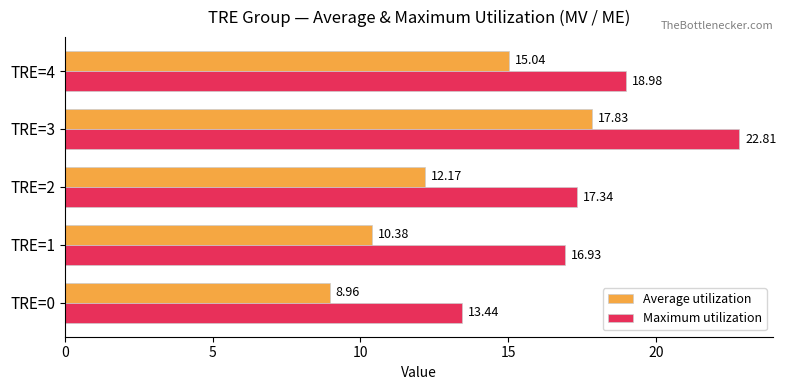

Is the value of Average utilization at TRE=0 greater than the value of Maximum utilization at TRE=0?

No